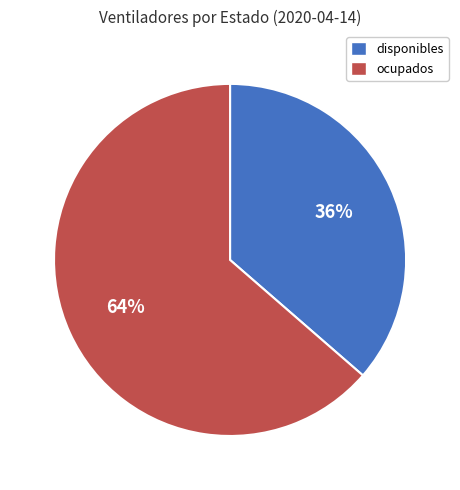

What is the smallest slice in the pie chart?

disponibles